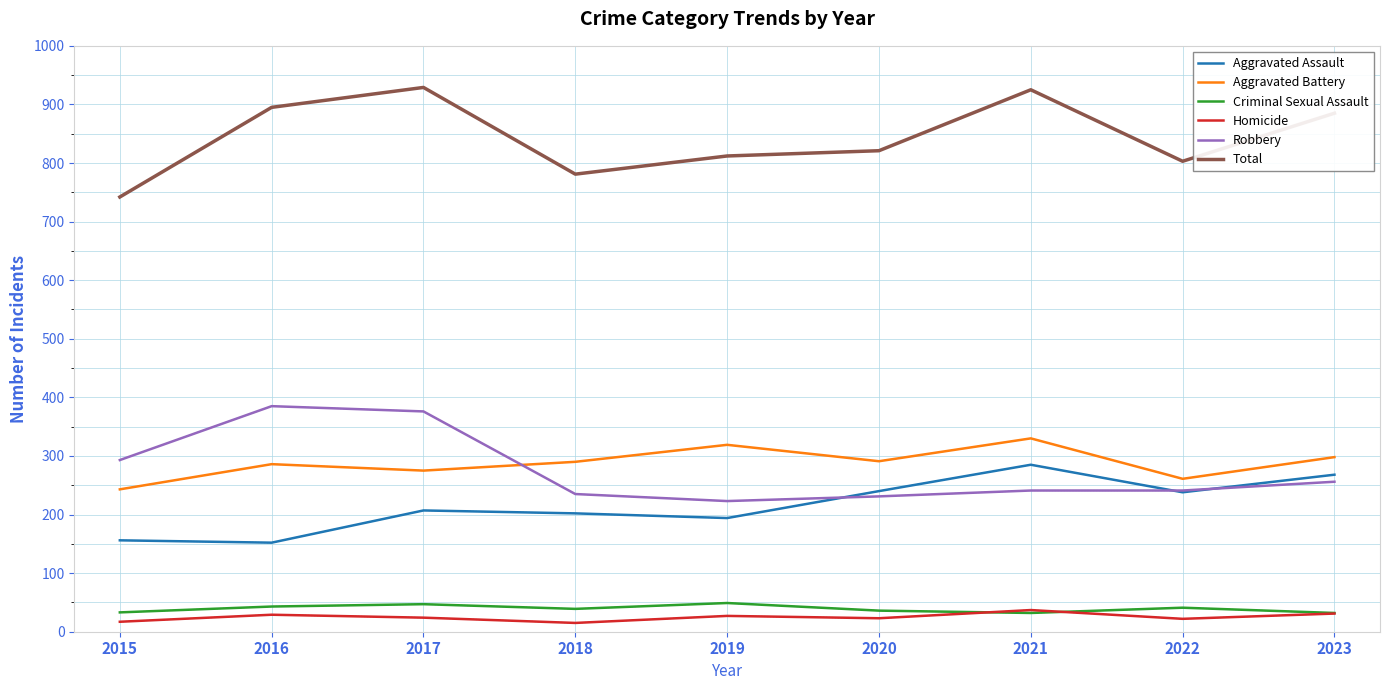

The value of Aggravated Battery at 2016 is 286. True or false?

True